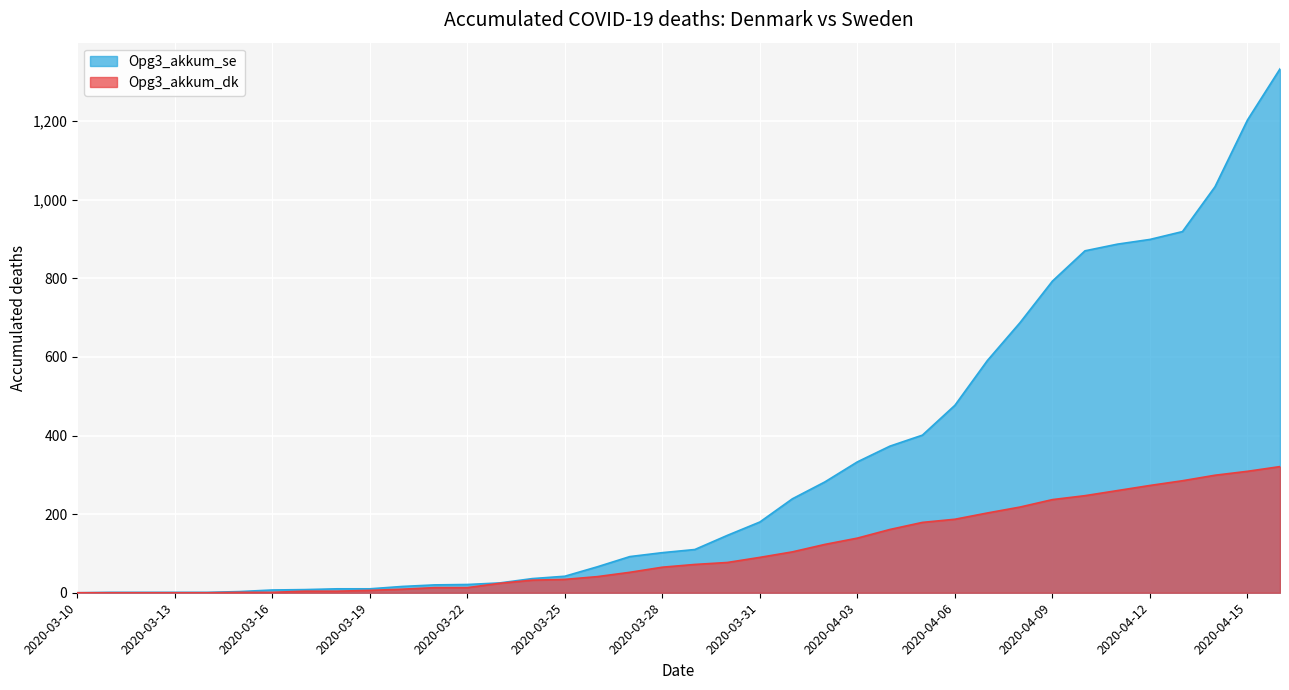

How many data points does each series have?

38